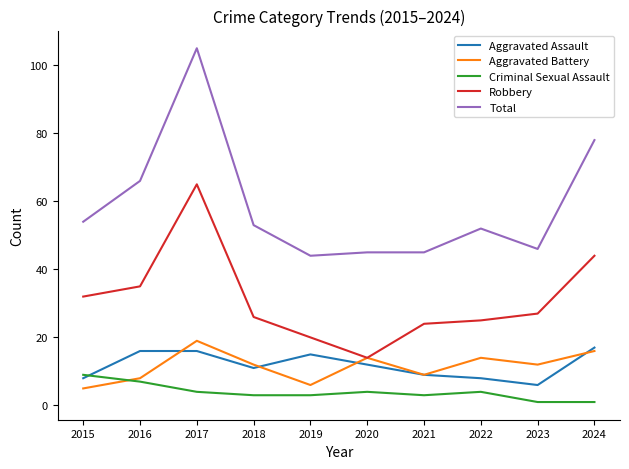

Reading left to right, list all the values displayed in this chart.

Aggravated Assault: 2015=8	2016=16	2017=16	2018=11	2019=15	2020=12	2021=9	2022=8	2023=6	2024=17
Aggravated Battery: 2015=5	2016=8	2017=19	2018=12	2019=6	2020=14	2021=9	2022=14	2023=12	2024=16
Criminal Sexual Assault: 2015=9	2016=7	2017=4	2018=3	2019=3	2020=4	2021=3	2022=4	2023=1	2024=1
Robbery: 2015=32	2016=35	2017=65	2018=26	2019=20	2020=14	2021=24	2022=25	2023=27	2024=44
Total: 2015=54	2016=66	2017=105	2018=53	2019=44	2020=45	2021=45	2022=52	2023=46	2024=78